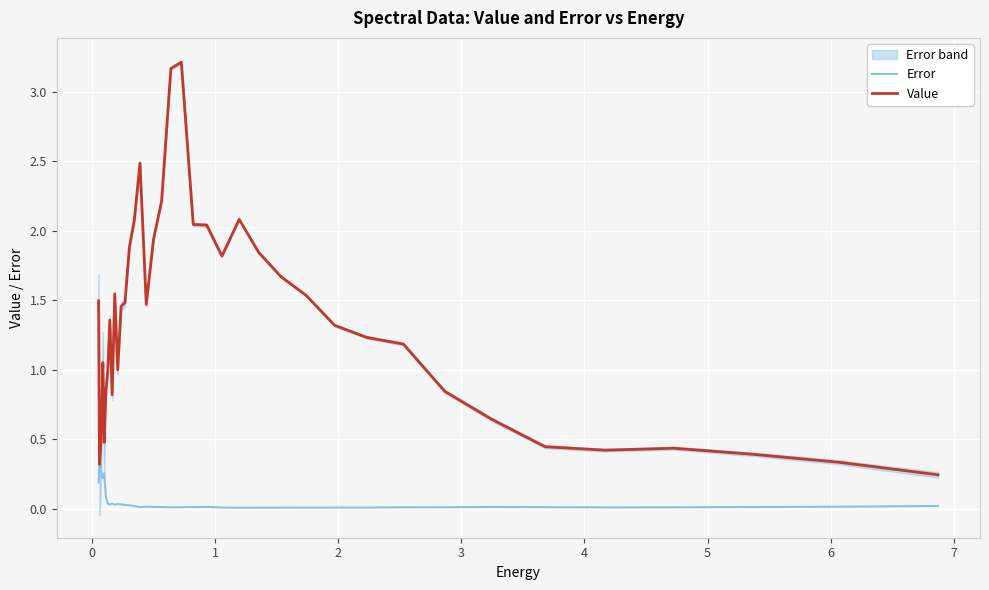

What is the highest value of the Value series?

3.2